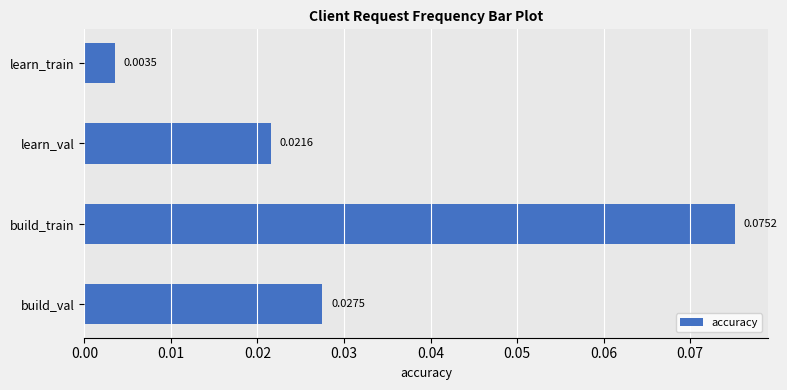

What is the label of the 2nd bar from the top?

learn_val